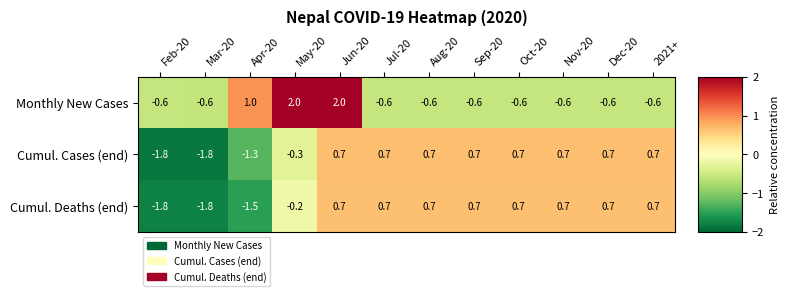

What is the sum of all Cumul. Cases (end) values?

0.4